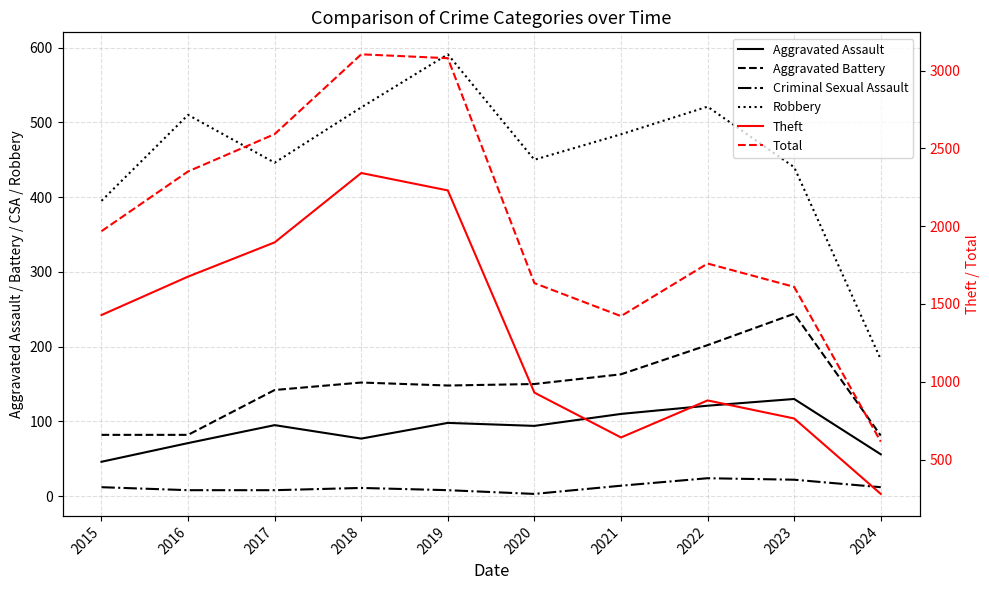

What is the value of the Criminal Sexual Assault point at the 3rd from the left?

8